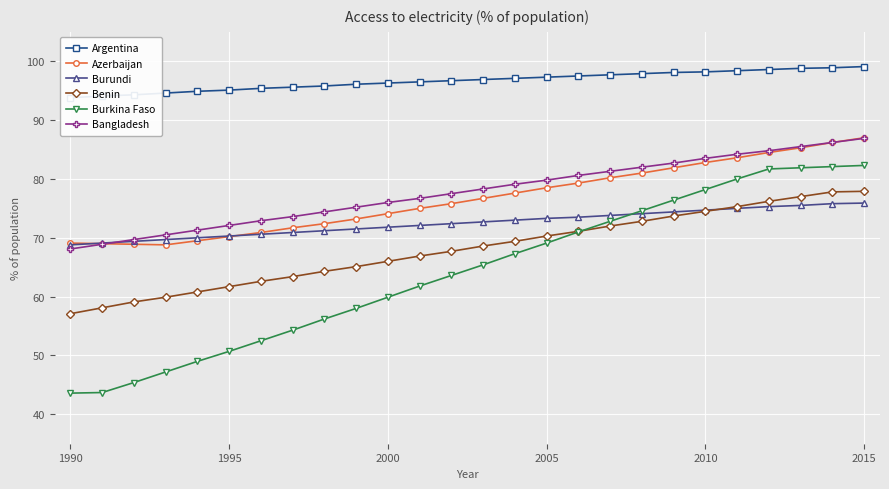

True or false: Burkina Faso has more than 2 interior local peaks.

False